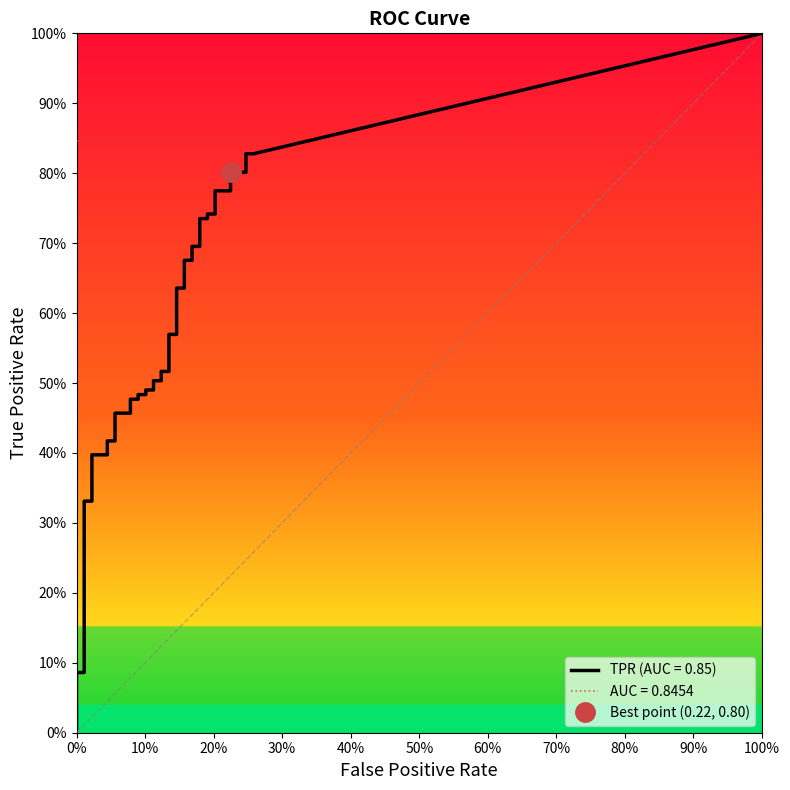

Does the chart have visible grid lines?

No